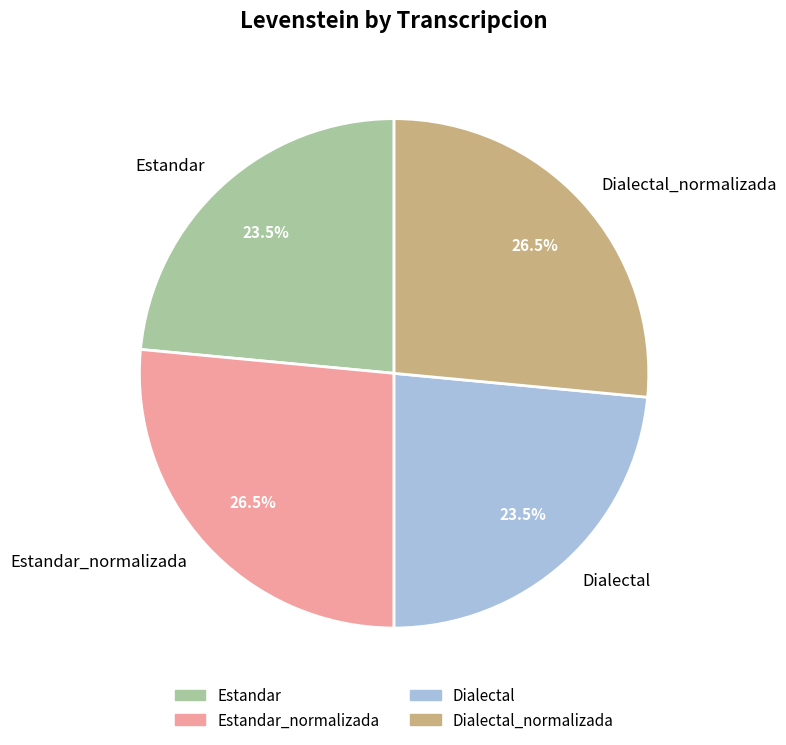

Is there a majority slice in this chart?

No